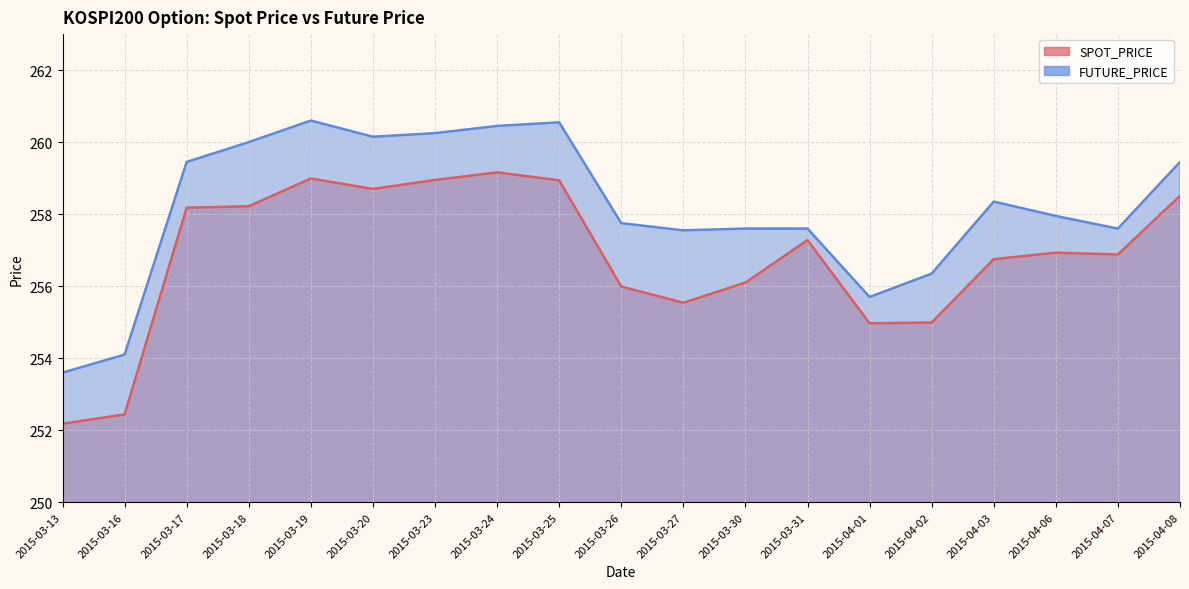

What is the difference between the highest and lowest values at 2015-03-20?

1.4